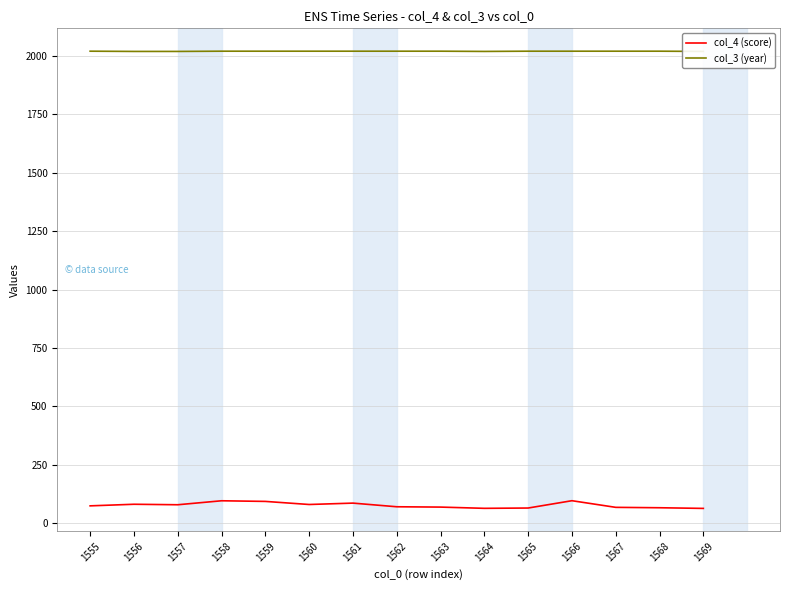

Reading left to right, what are all the values shown in this chart?

col_4 (score): 75.2	82.0	79.9	96.9	94.2	81.0	86.9	71.3	69.9	64.6	65.9	97.2	68.8	67.1	64.3
col_3 (year): 2019.0	2018.0	2018.0	2019.0	2019.0	2019.0	2019.0	2019.0	2019.0	2018.0	2019.0	2019.0	2019.0	2019.0	2018.0